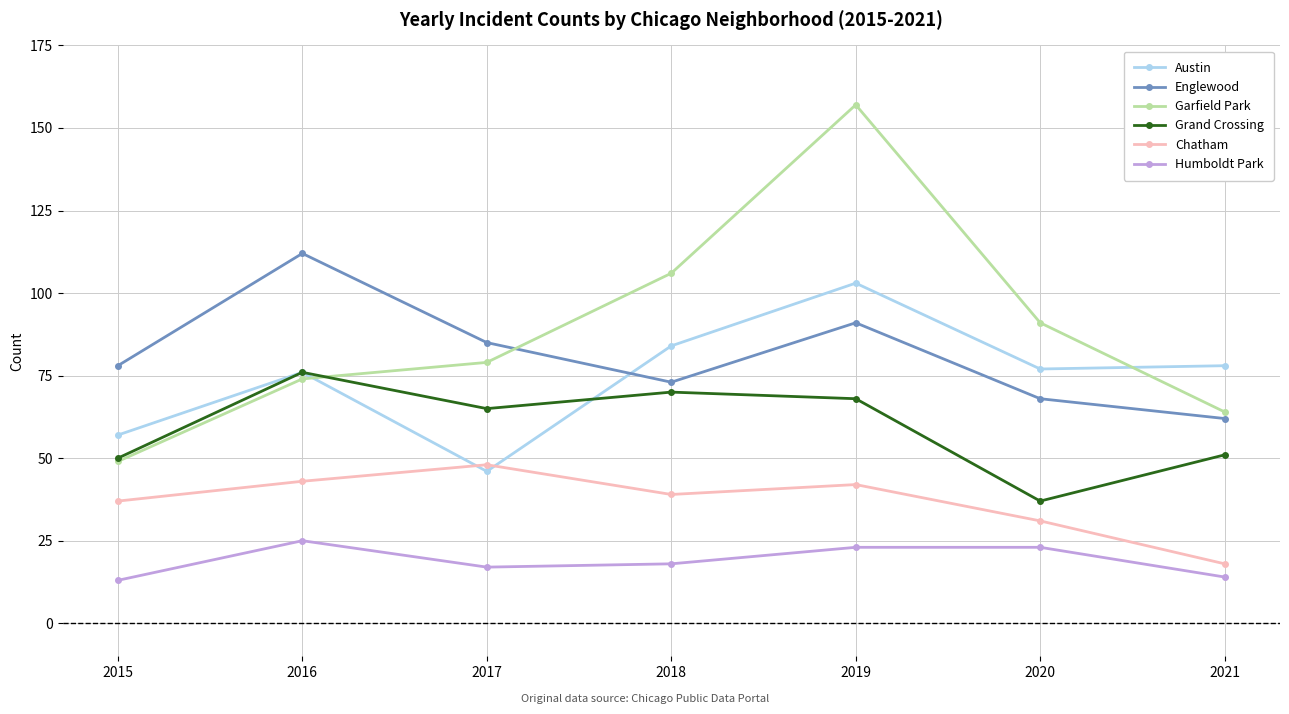

Which series has the largest total across all categories?

Garfield Park